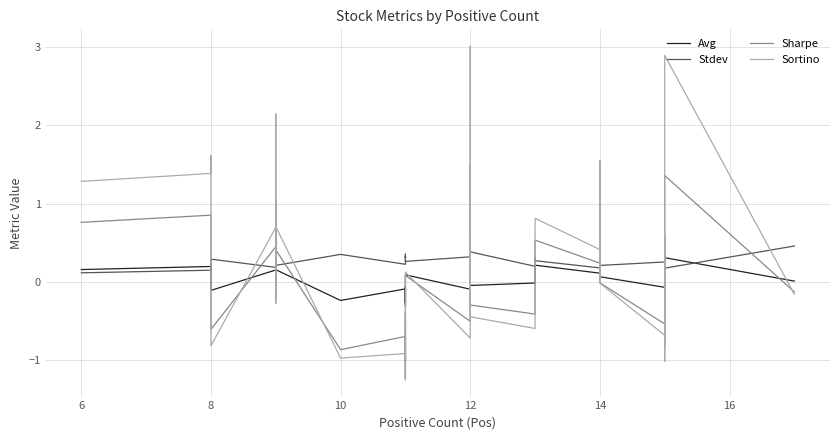

Which series has the largest total across all categories?

Stdev